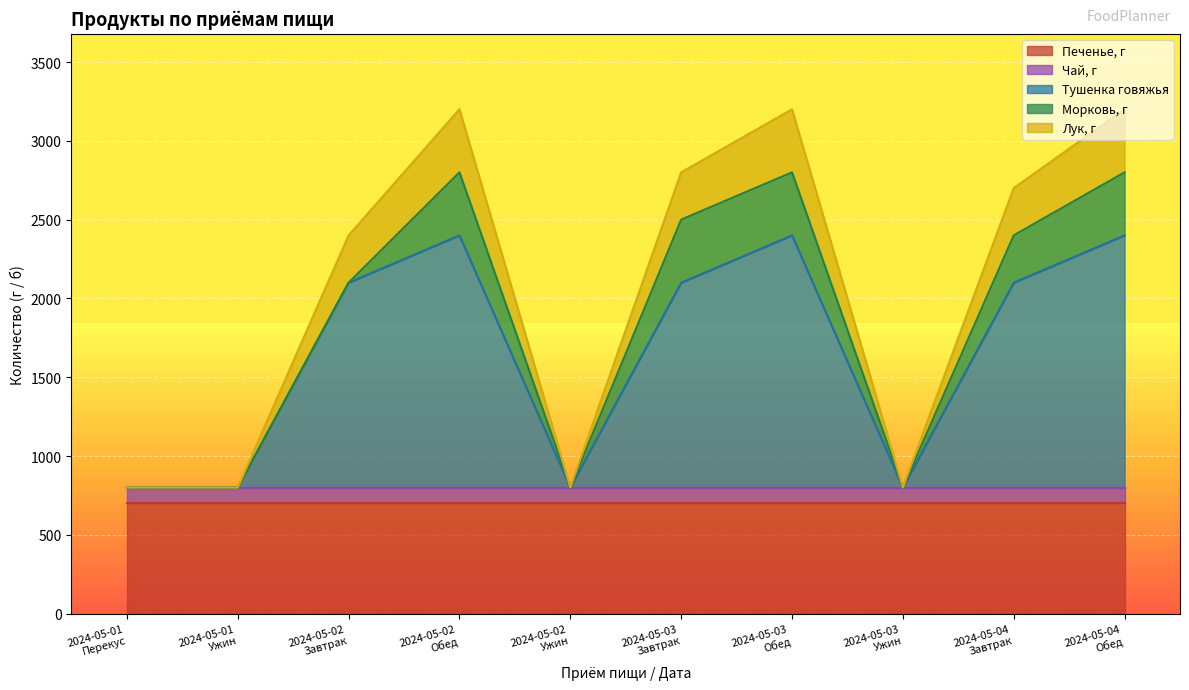

Where is the first local maximum for Морковь, г?

2024-05-02
Обед